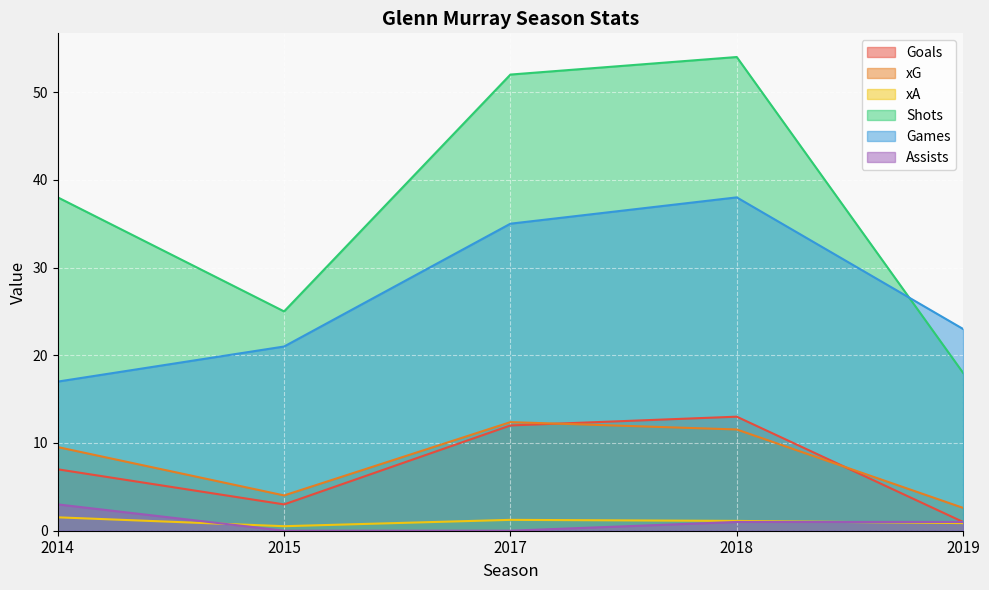

What is the difference between the second highest and second lowest values in the assists series?

1.0